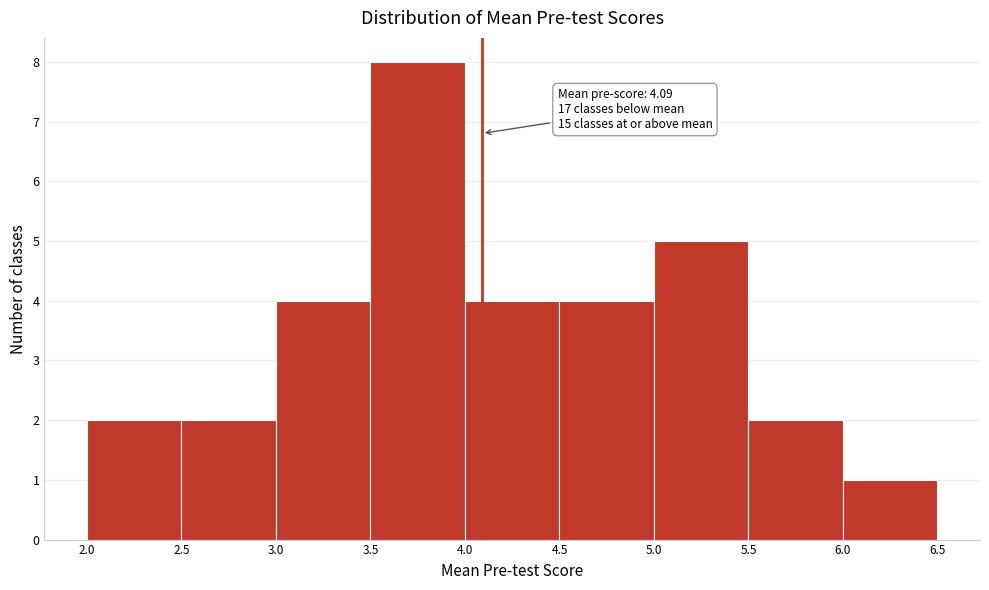

Over which range of the x-axis is the bar tallest?

3.5 to 4.0